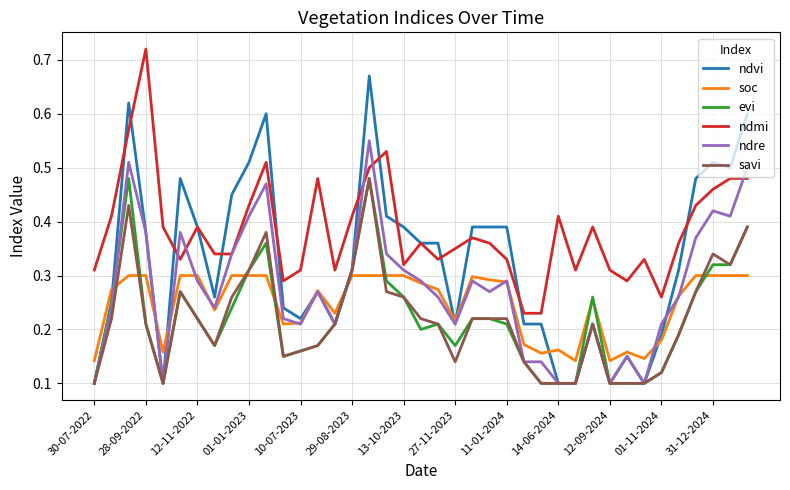

How many ndvi values are between 0 and 1?

39